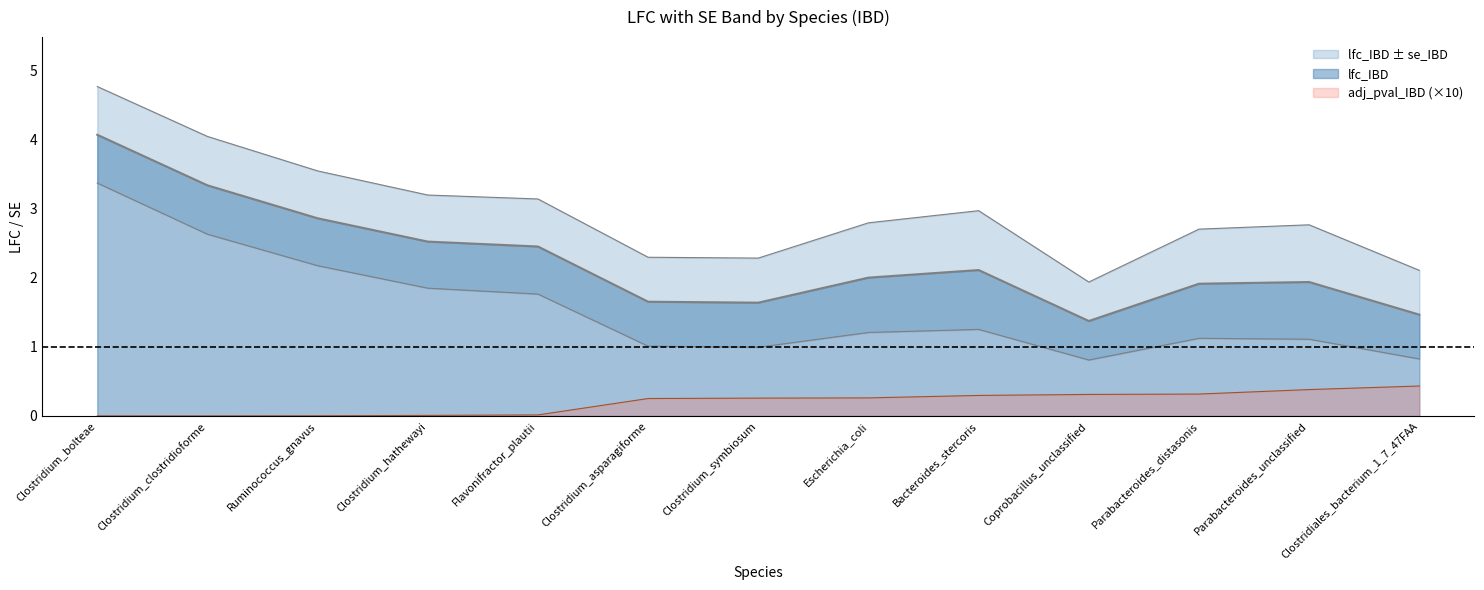

True or false: lfc_IBD and adj_pval_IBD cross at least once.

False